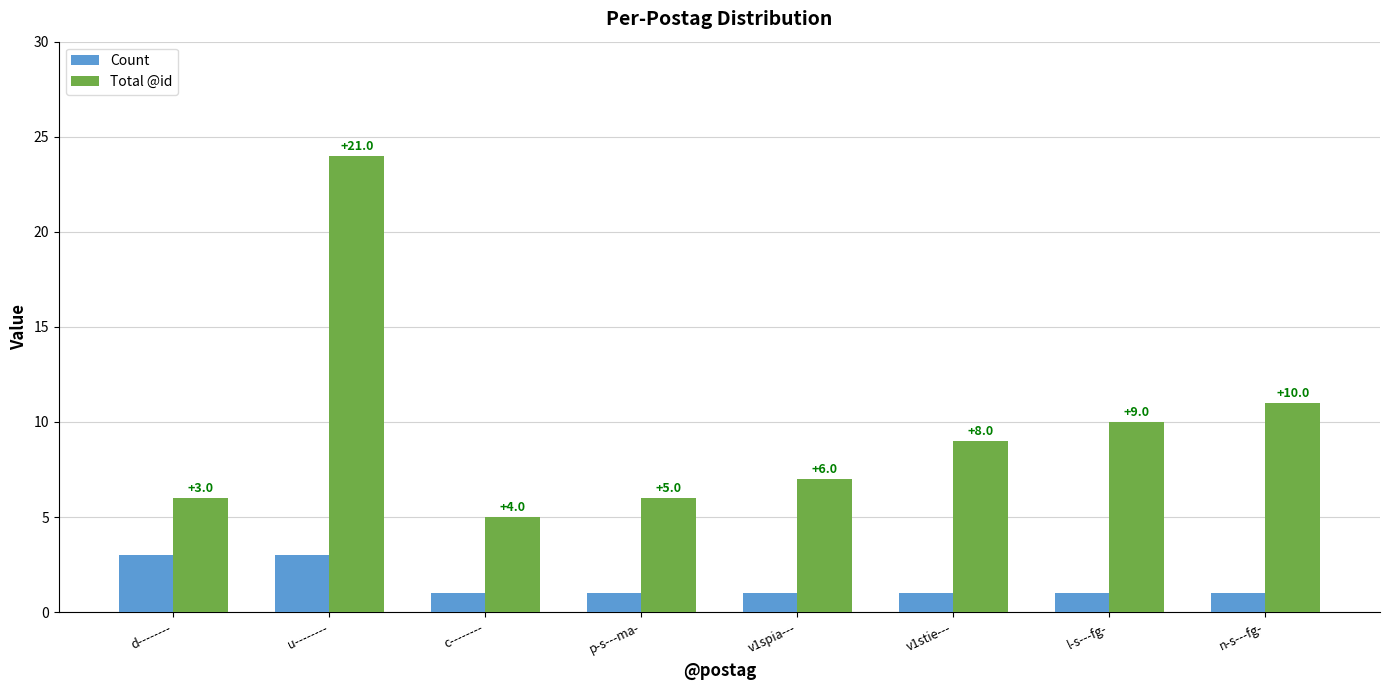

Reading left to right, list all the values displayed in this chart.

Count: 3	3	1	1	1	1	1	1
Total @id: 6	24	5	6	7	9	10	11